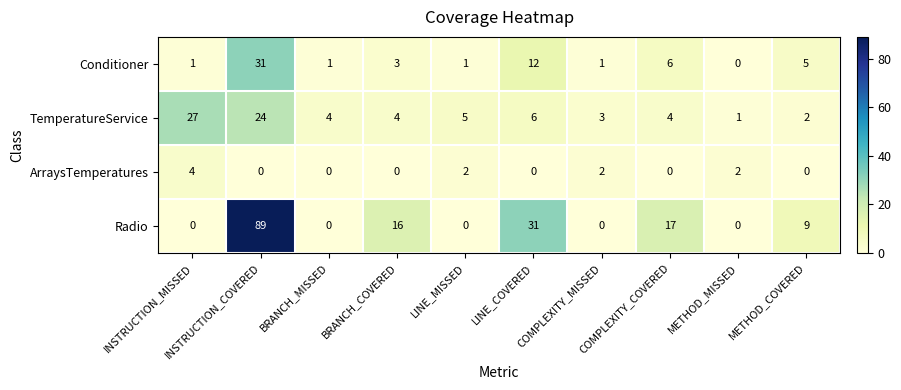

The value of Conditioner at METHOD_COVERED is 7. True or false?

False